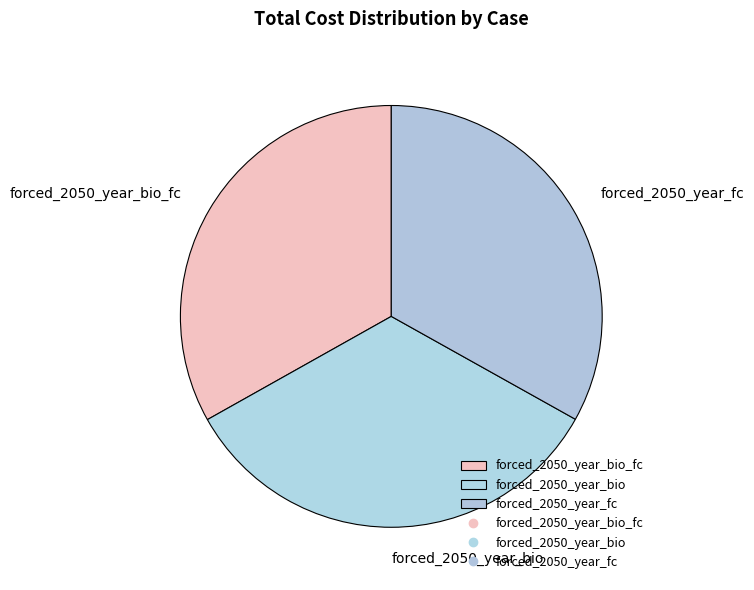

Which has a higher value, forced_2050_year_fc or forced_2050_year_bio?

forced_2050_year_bio